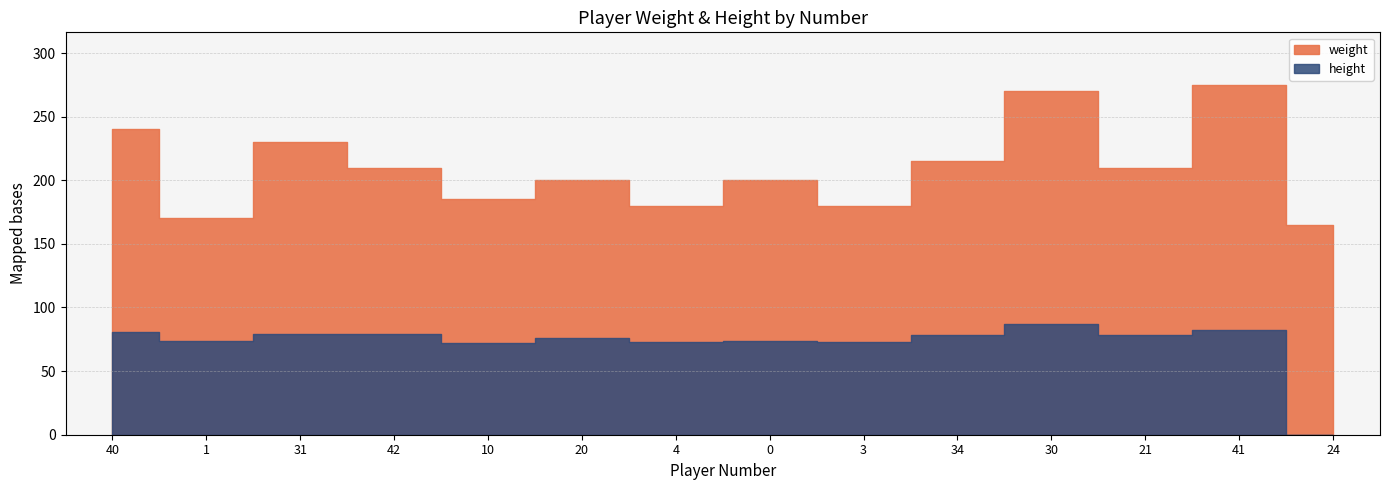

What are all the series names shown in the legend?

weight, height